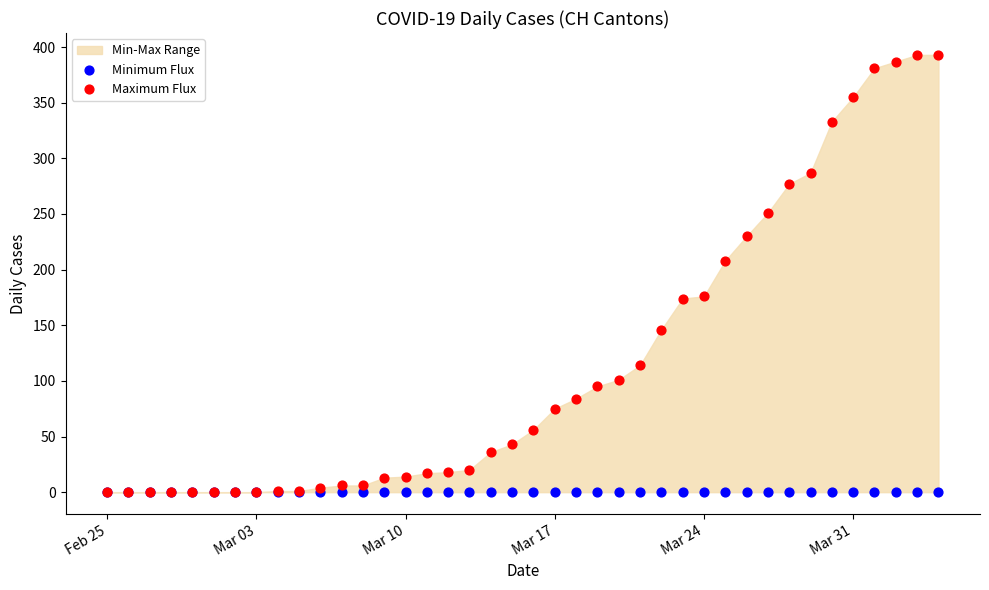

In the Maximum Flux series, what Y value is closest to 196?

208